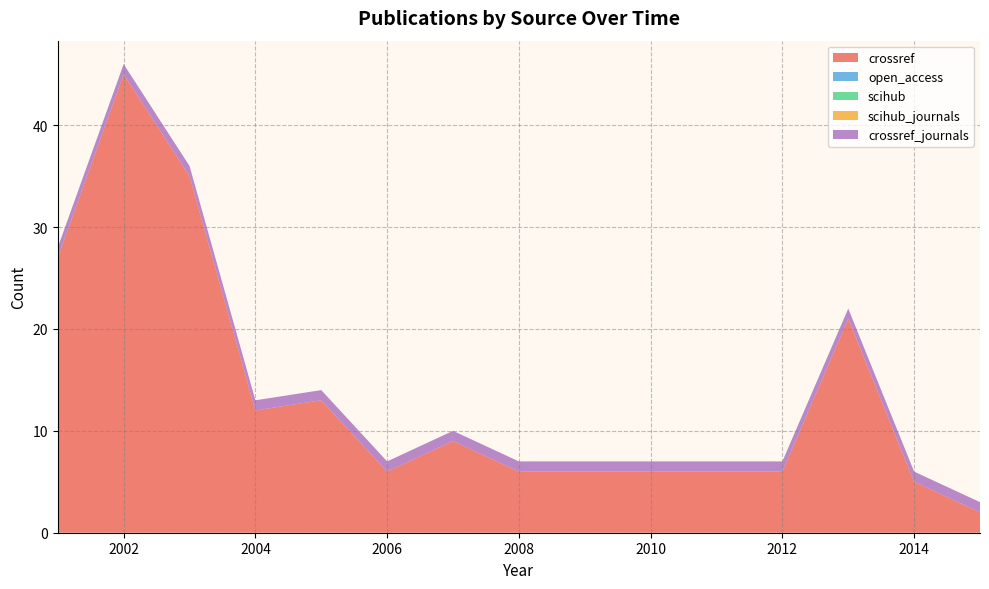

Reading left to right, list all the values displayed in this chart.

crossref: 2001=27	2002=45	2003=35	2004=12	2005=13	2006=6	2007=9	2008=6	2011=6	2012=6	2013=21	2014=5	2015=2
open_access: 2001=0	2002=0	2003=0	2004=0	2005=0	2006=0	2007=0	2008=0	2011=0	2012=0	2013=0	2014=0	2015=0
scihub: 2001=0	2002=0	2003=0	2004=0	2005=0	2006=0	2007=0	2008=0	2011=0	2012=0	2013=0	2014=0	2015=0
scihub_journals: 2001=0	2002=0	2003=0	2004=0	2005=0	2006=0	2007=0	2008=0	2011=0	2012=0	2013=0	2014=0	2015=0
crossref_journals: 2001=1	2002=1	2003=1	2004=1	2005=1	2006=1	2007=1	2008=1	2011=1	2012=1	2013=1	2014=1	2015=1